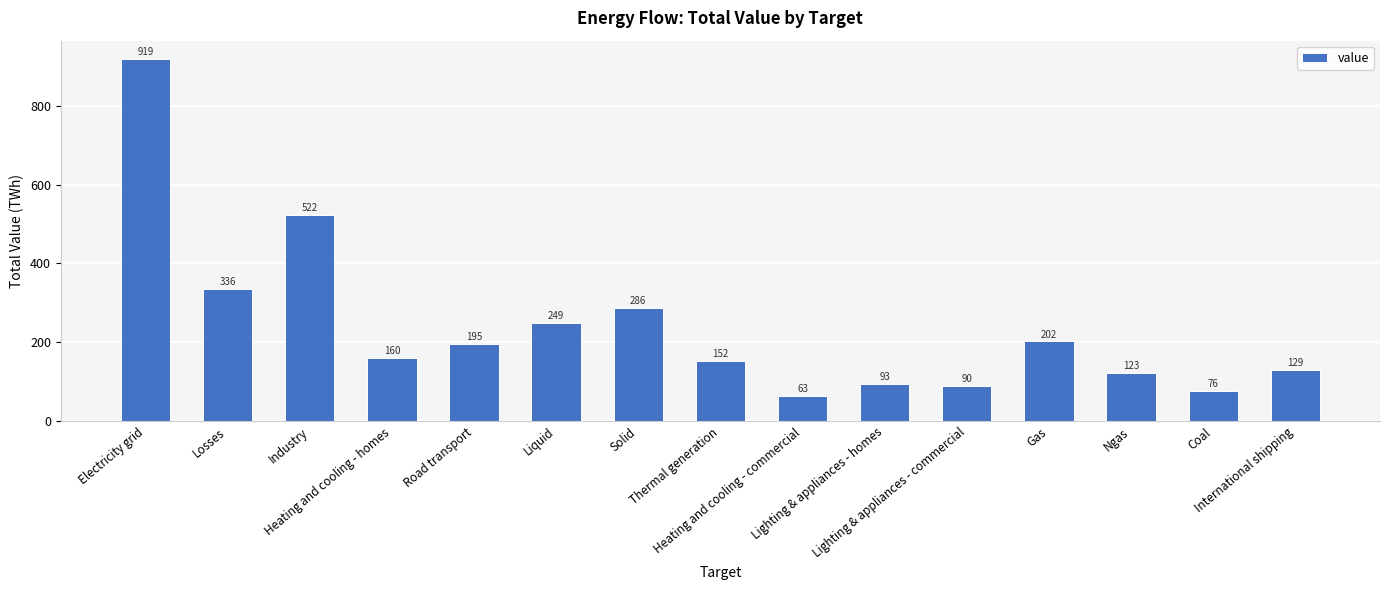

What is the sum of the values at Heating and cooling - commercial and Lighting & appliances - homes?

157.0